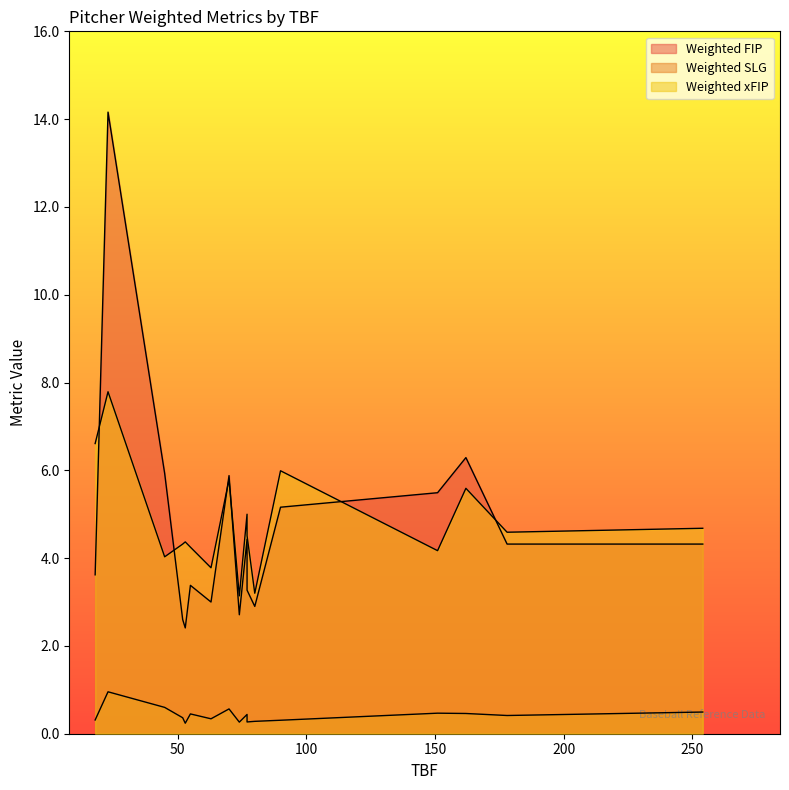

What is the difference between the maximum and minimum values in the Weighted SLG series?

0.7